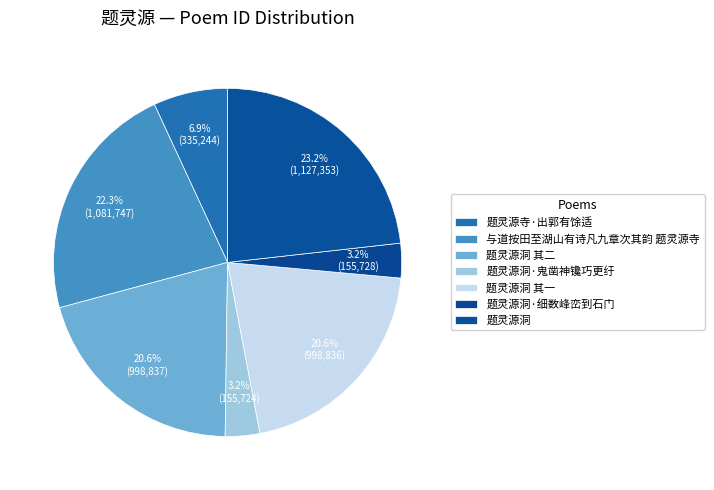

To the nearest percent, what is the average slice percentage?

14%